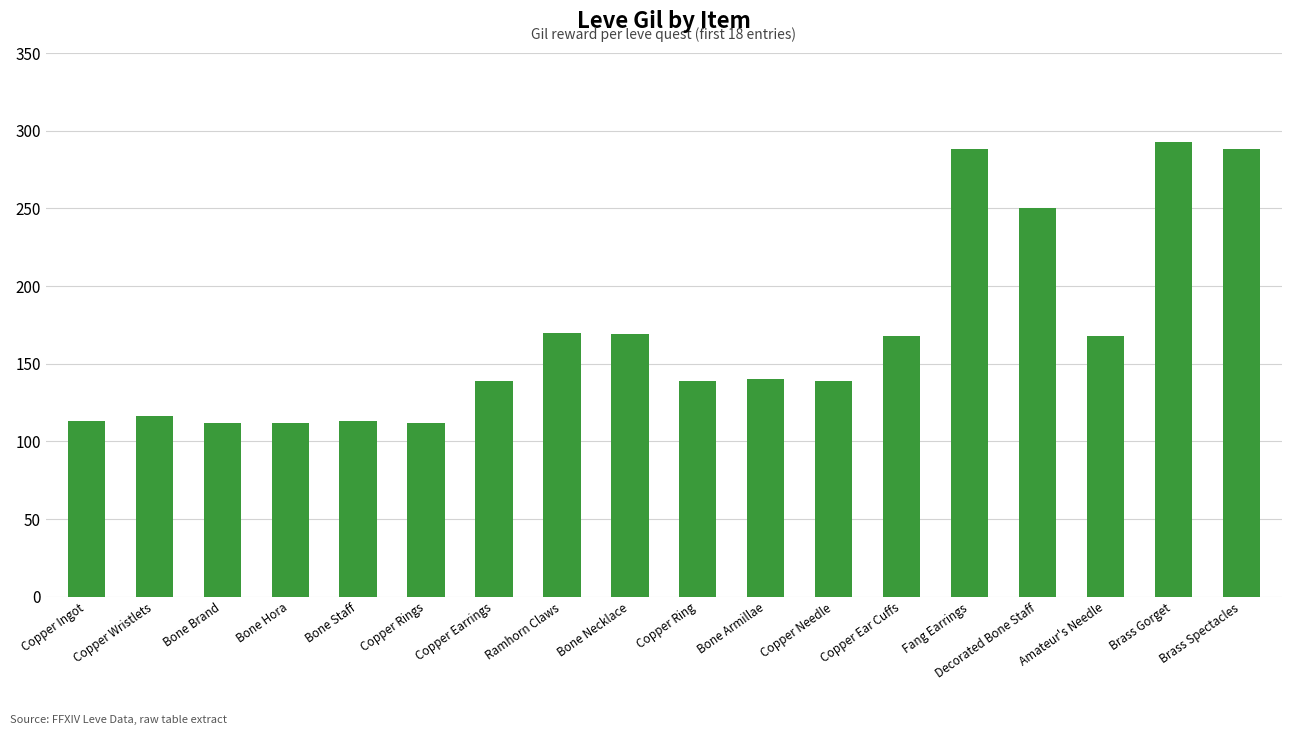

What position from the left is Decorated Bone Staff?

15